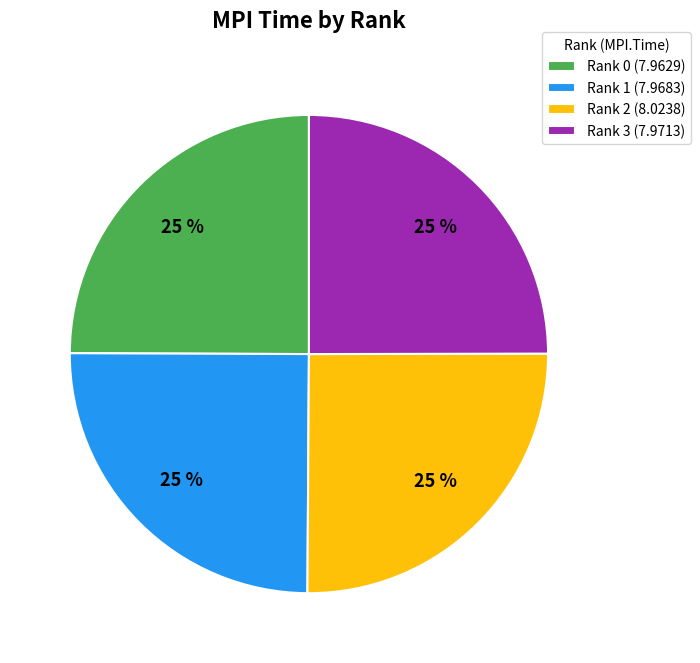

How many segments does this pie chart have?

4